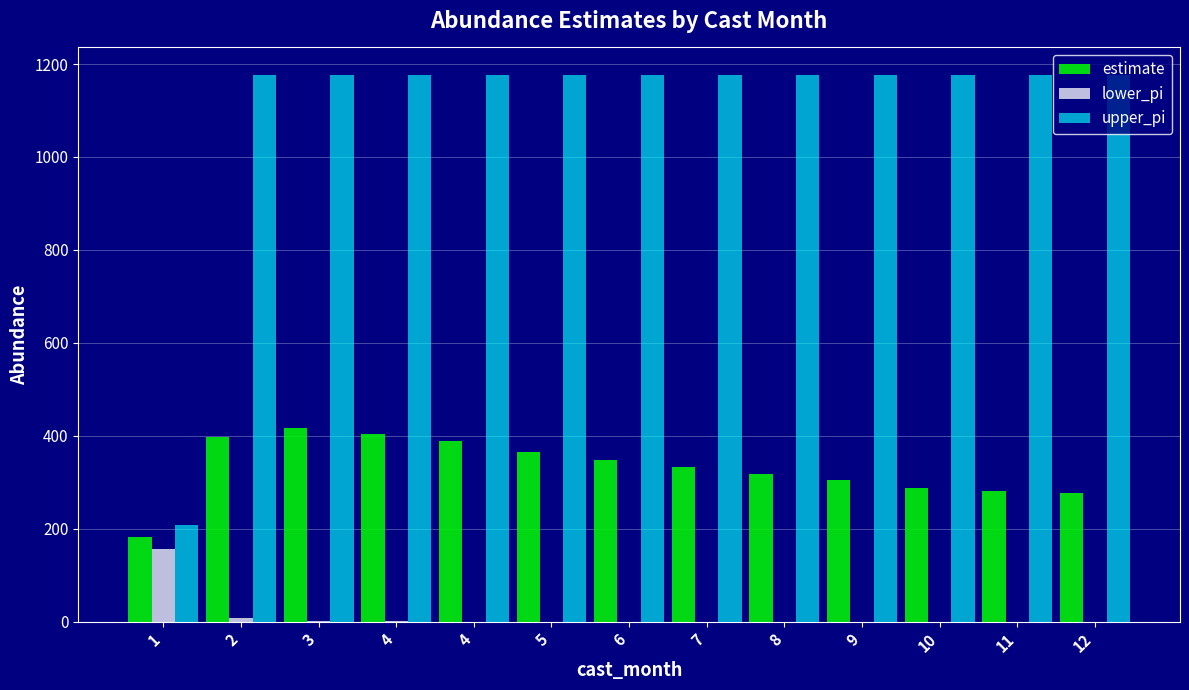

Between 9 and 1, which is larger?

9